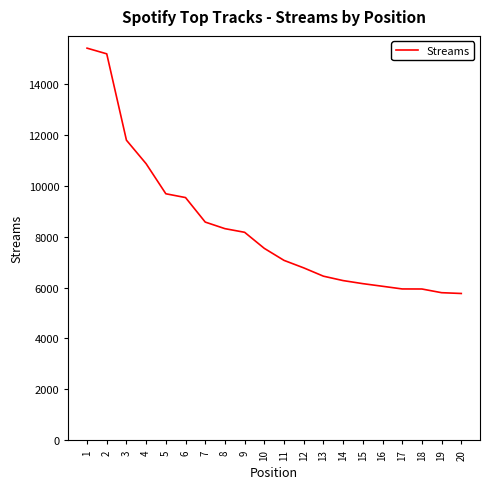

Is it true that the value at 7 is 8568?

True